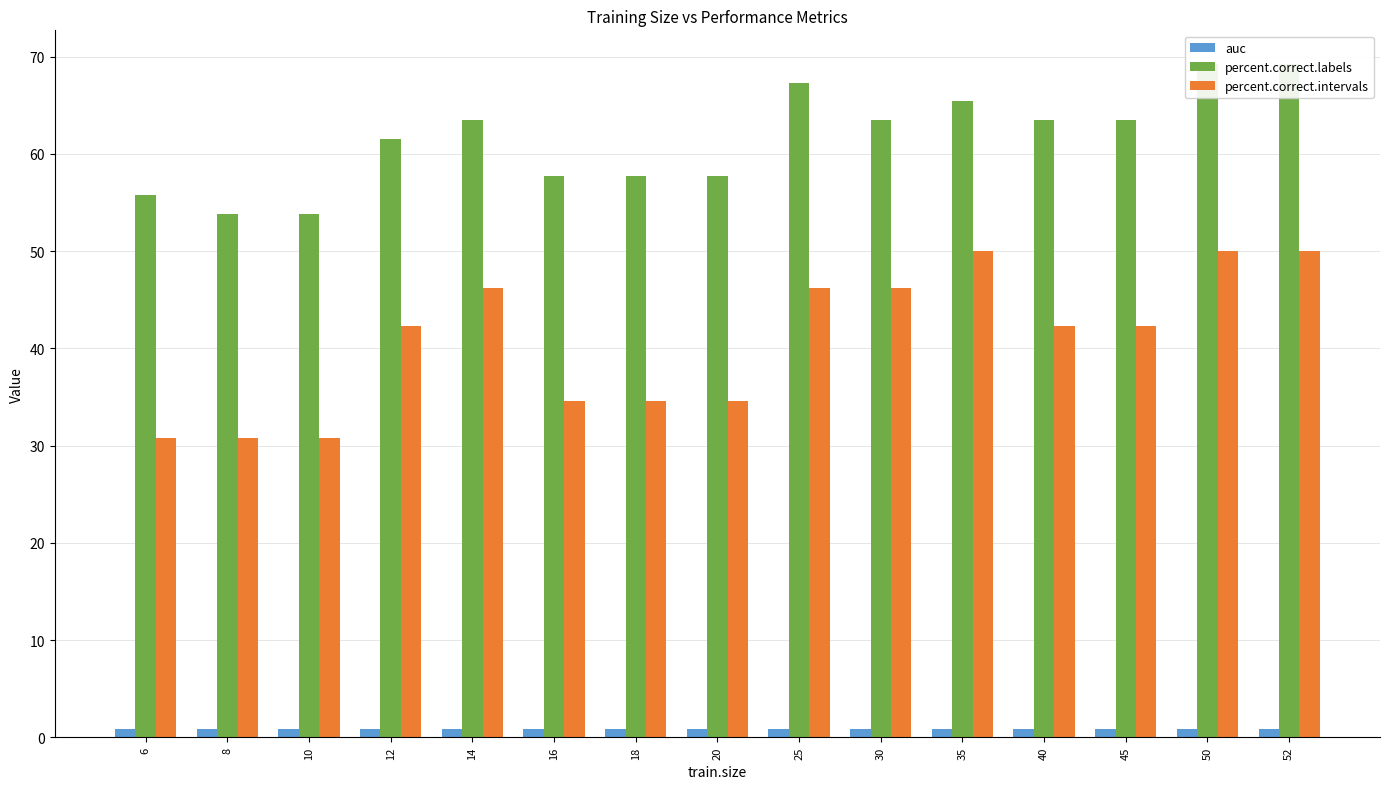

What is the difference between the maximum and second lowest values in the percent.correct.intervals series?

19.2